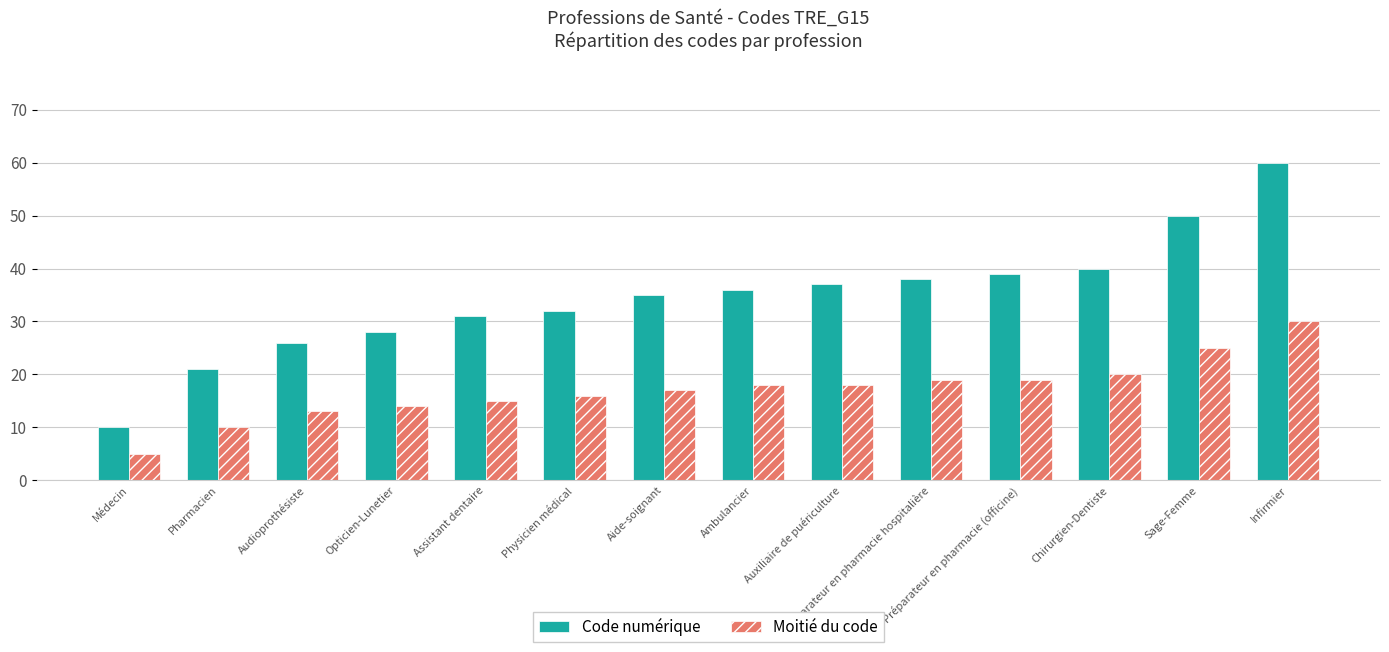

What is the maximum value shown in the chart?

60